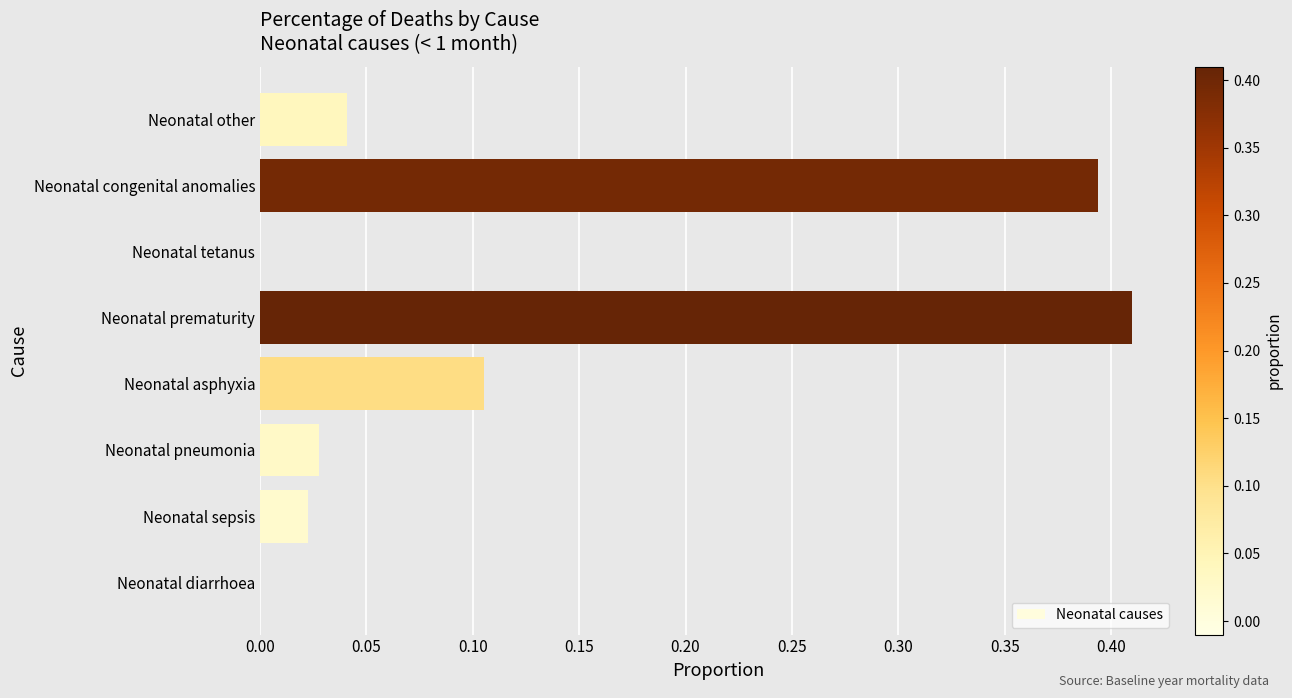

At which category does the chart reach its peak across all series?

Neonatal prematurity